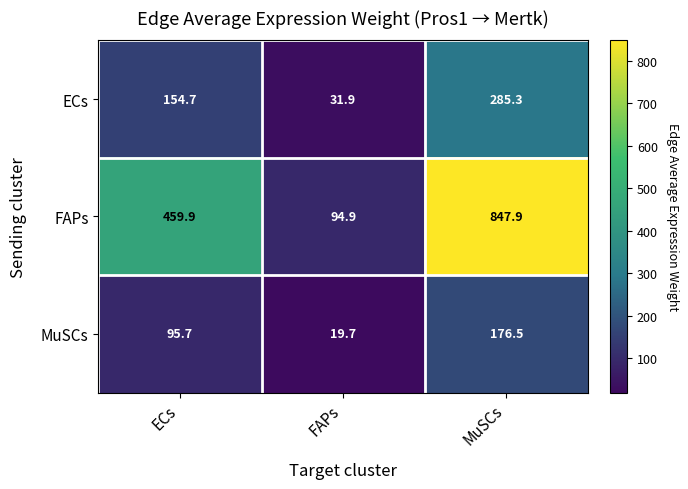

At which label is MuSCs closest to 98?

ECs